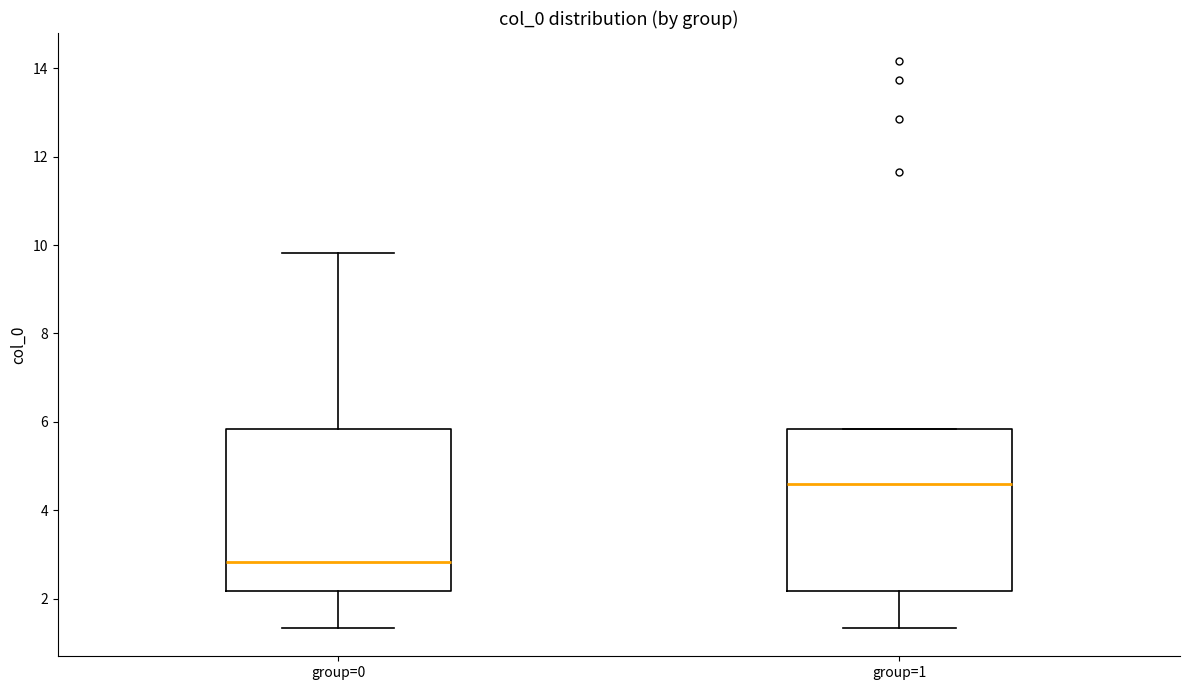

Which box's median line is the highest?

group=1